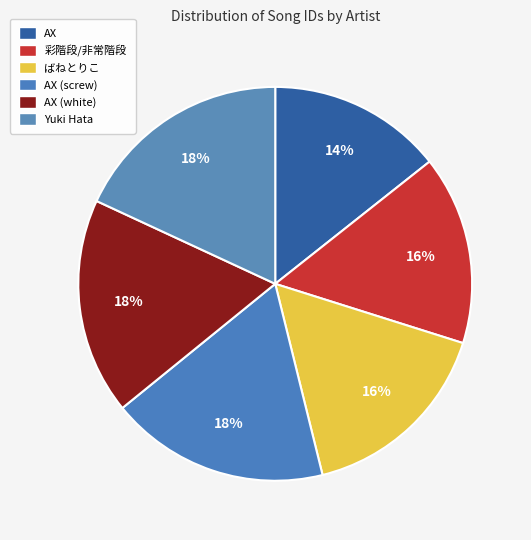

How many slices are in this pie chart?

6